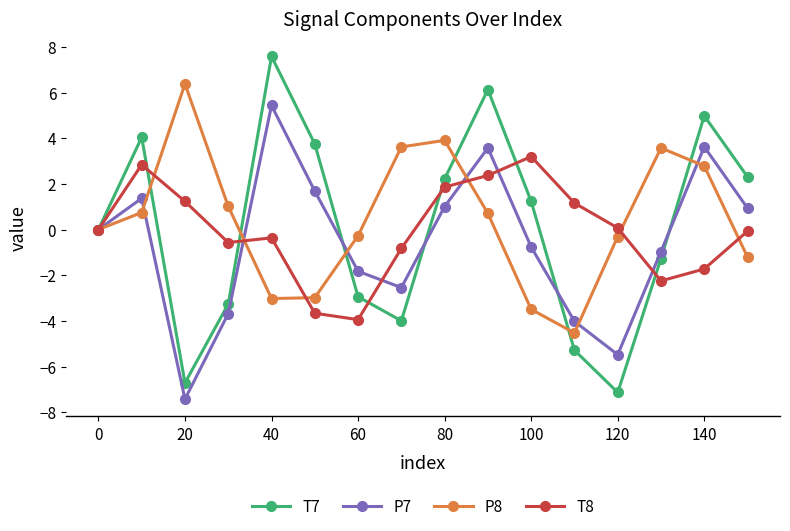

Rank the series by their maximum value, from highest to lowest.

T7, P8, P7, T8